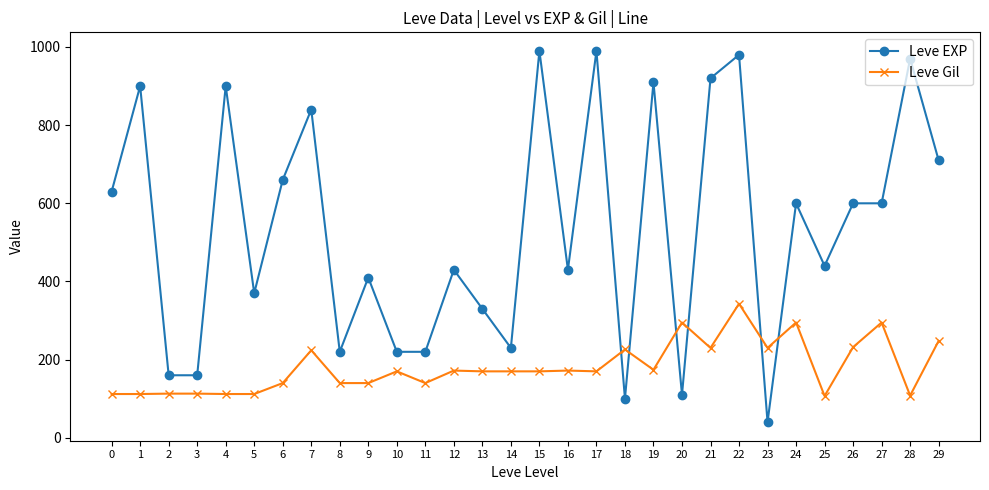

How many times do Leve EXP and Leve Gil cross each other?

6